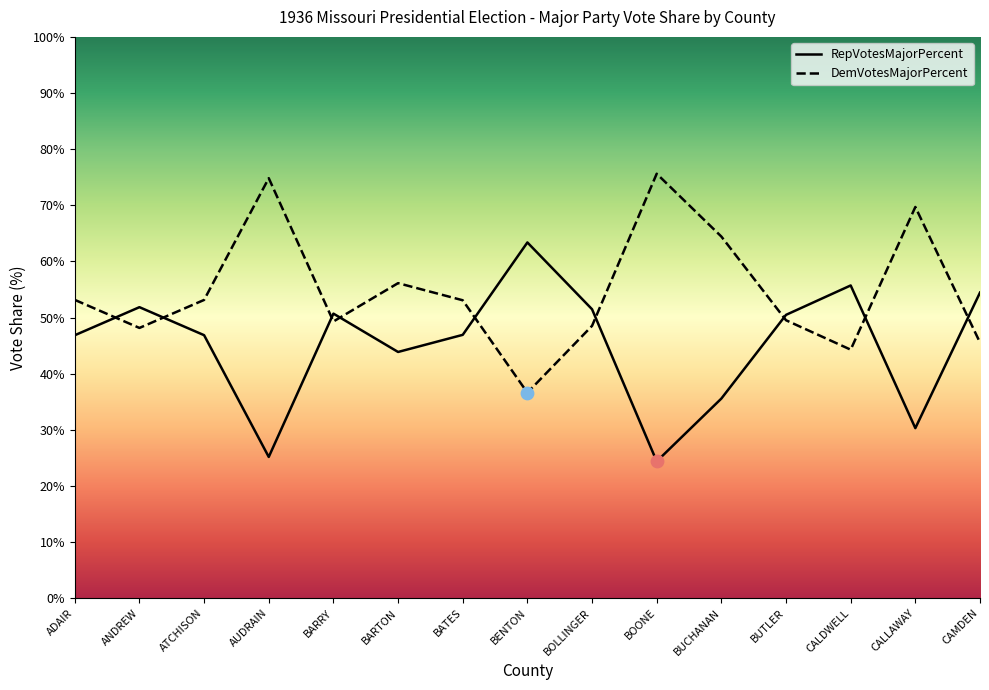

At which category is the sum across all series the highest?

ADAIR